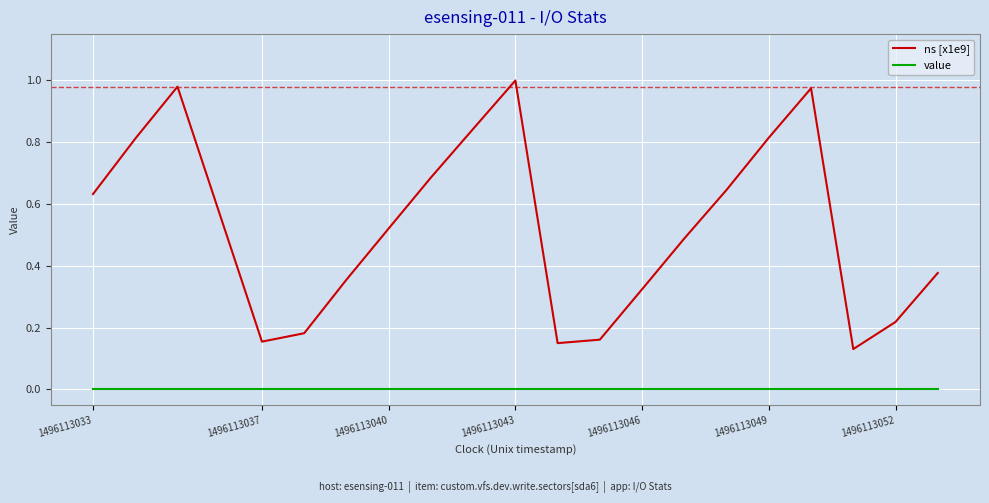

List the series in order of their peak value, lowest first.

value, ns [x1e9]